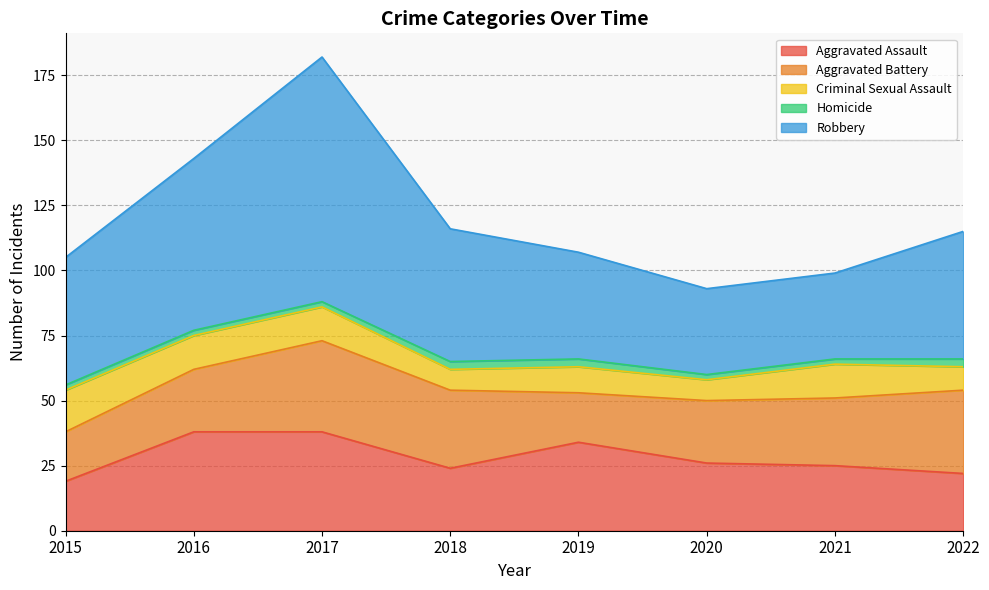

Where is the first local maximum for Aggravated Battery?

2017